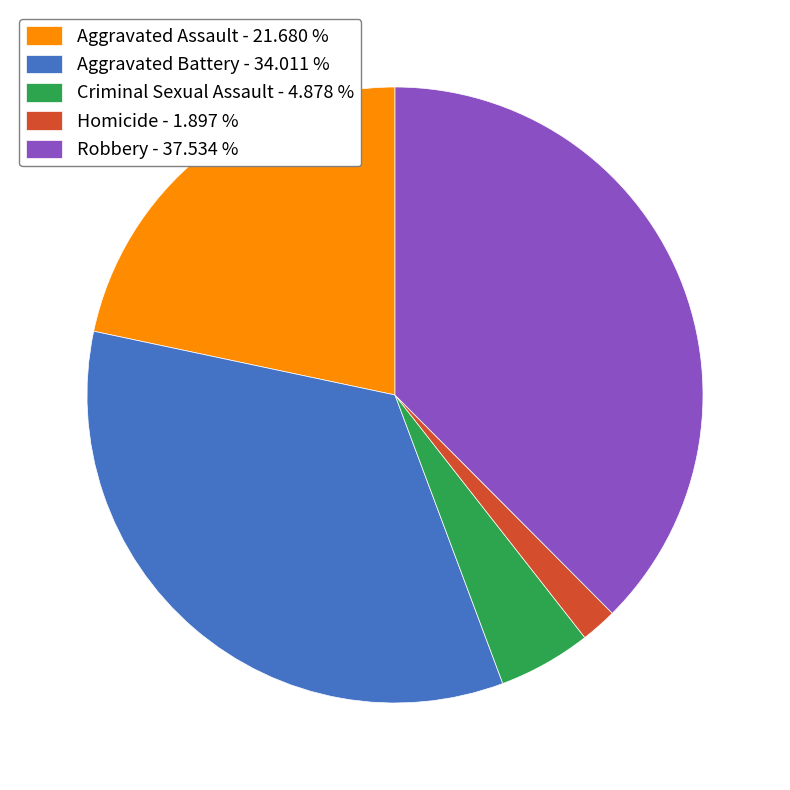

Which slice is the smallest?

Homicide